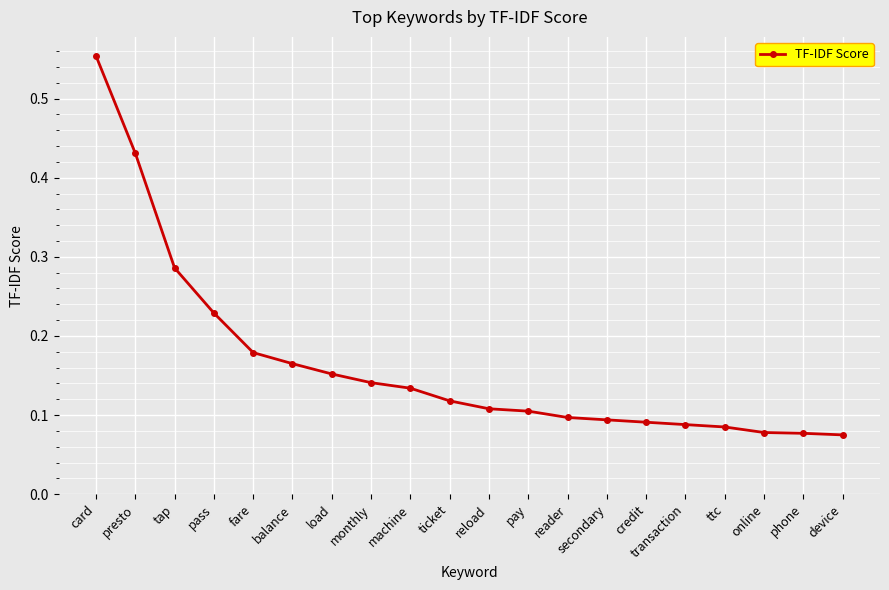

The chart shows a value of 0.1 at online. True or false?

True